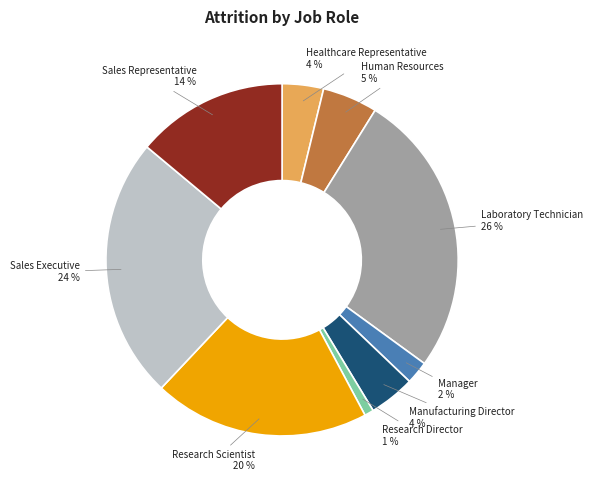

To the nearest percent, what is the average slice percentage?

11%